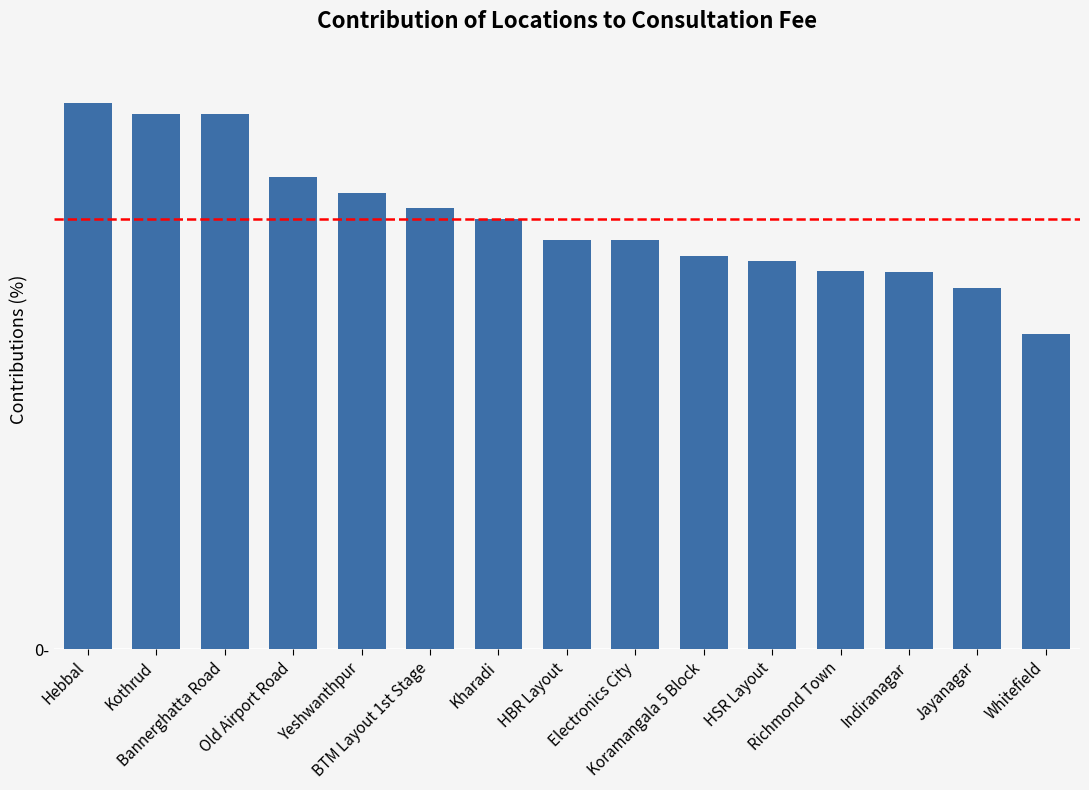

What is the greatest value displayed?

8.5